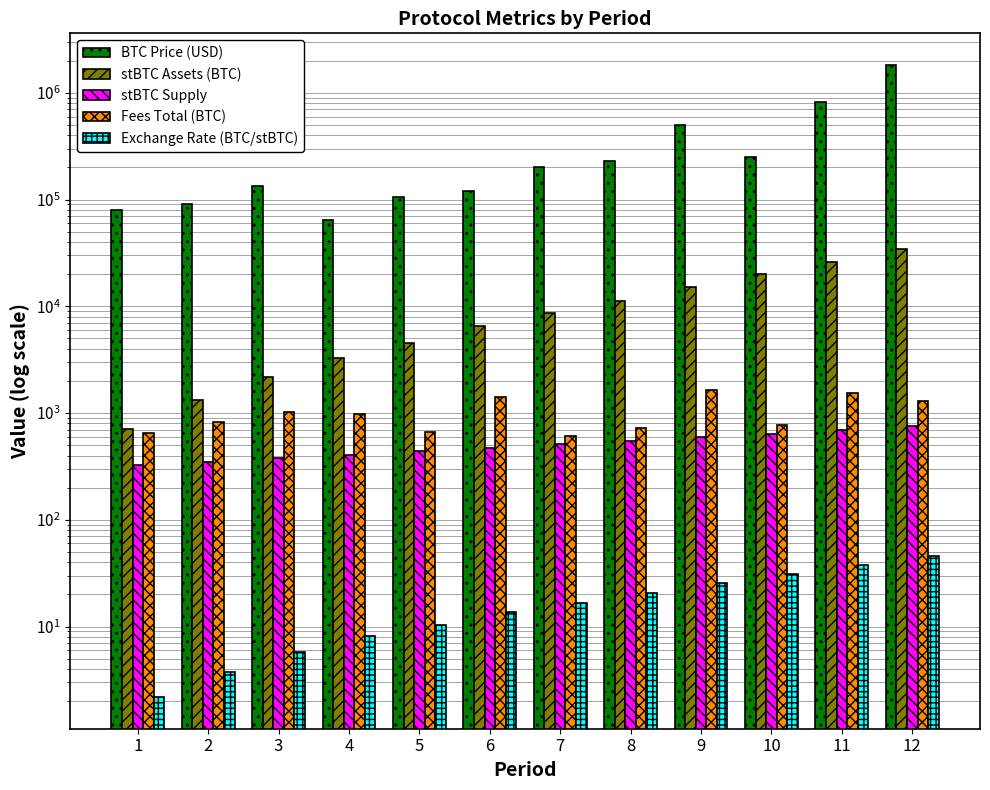

What is the minimum value shown in the chart?

2.2